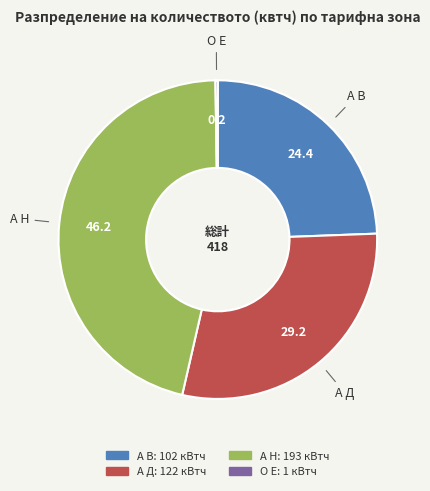

Does А Д represent more than half of the total?

No